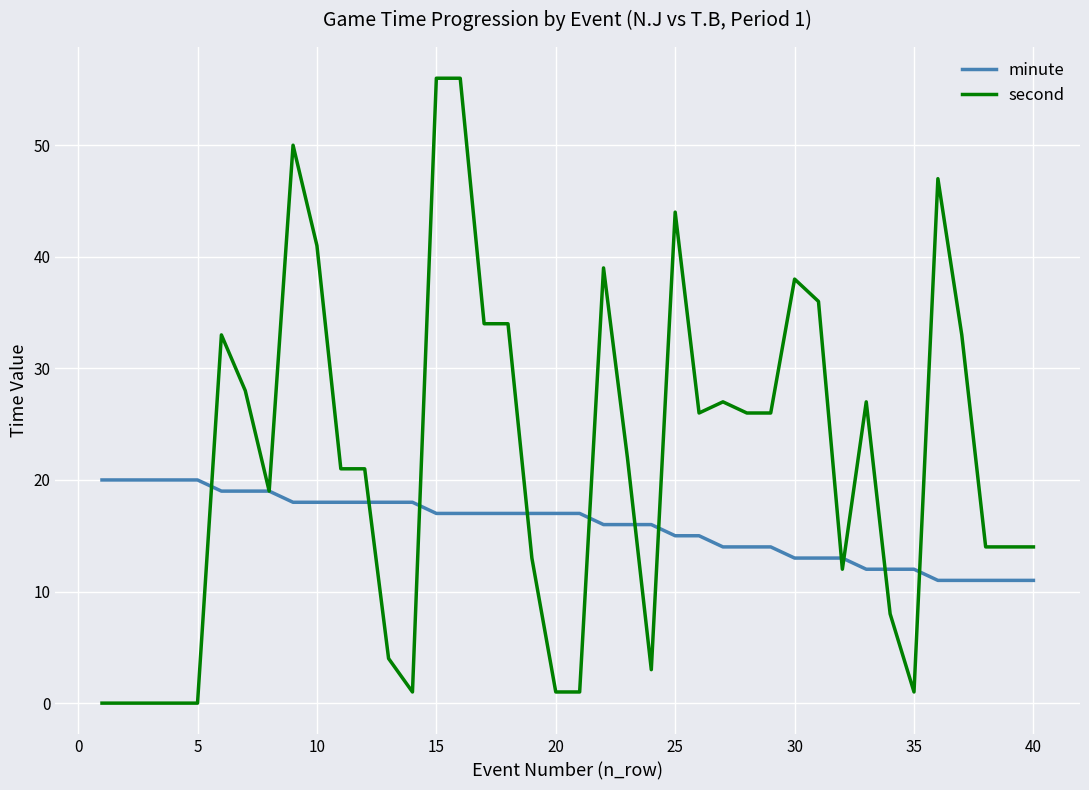

List the series in order of their overall mean, lowest first.

minute, second